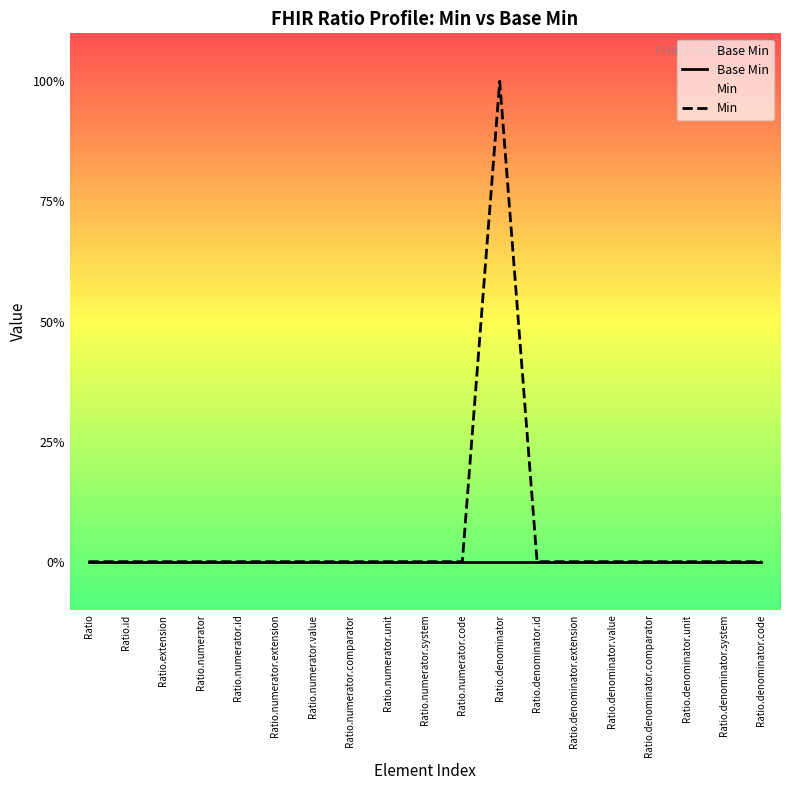

Rank the series by their average value, from highest to lowest.

Min, Base Min